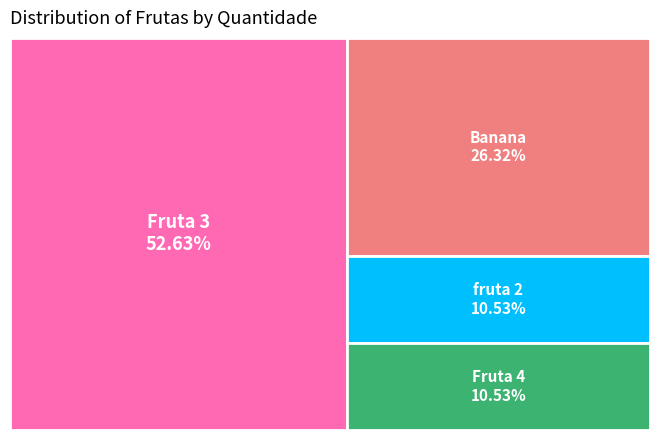

Approximately how many times larger is the value at Banana compared to Fruta 4?

2.5